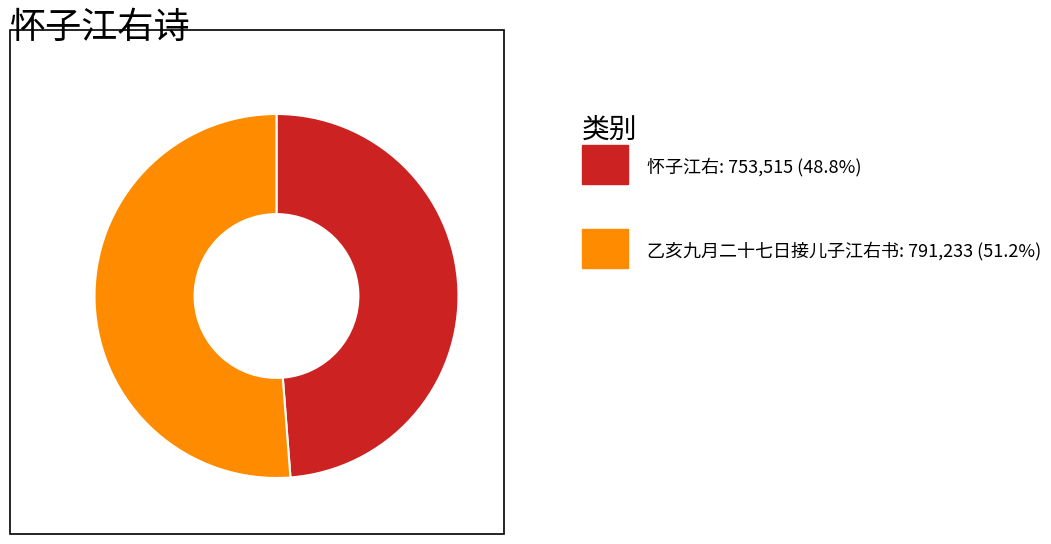

How many slices are in this pie chart?

2